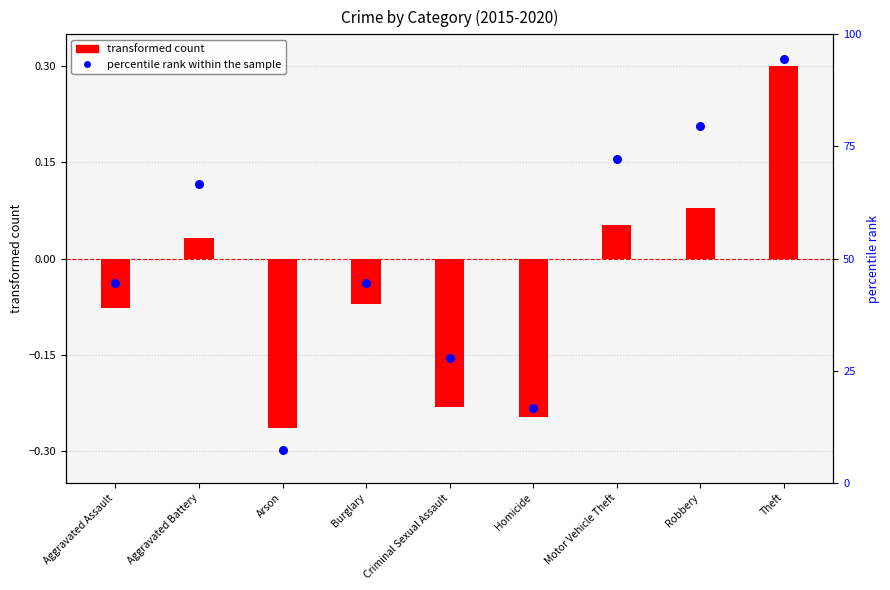

Which series reaches the minimum Y coordinate?

transformed count